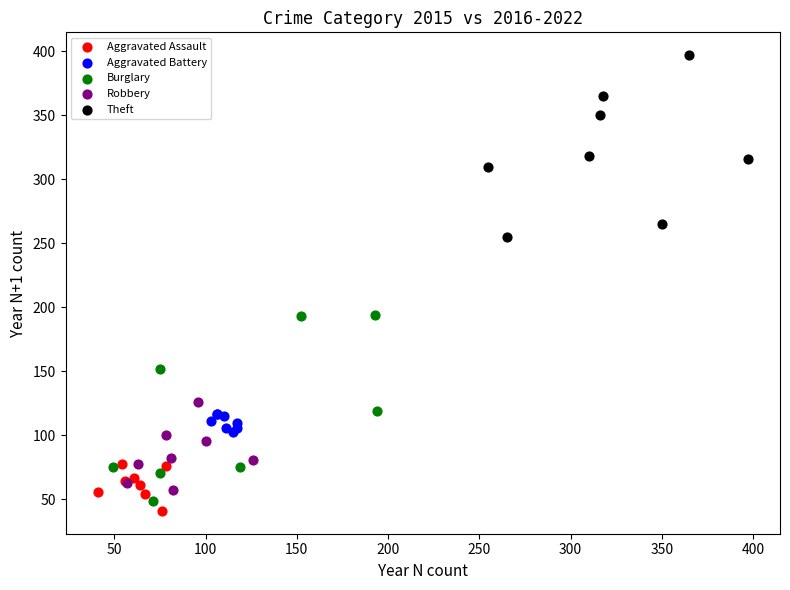

Which series reaches the maximum Y coordinate?

Theft